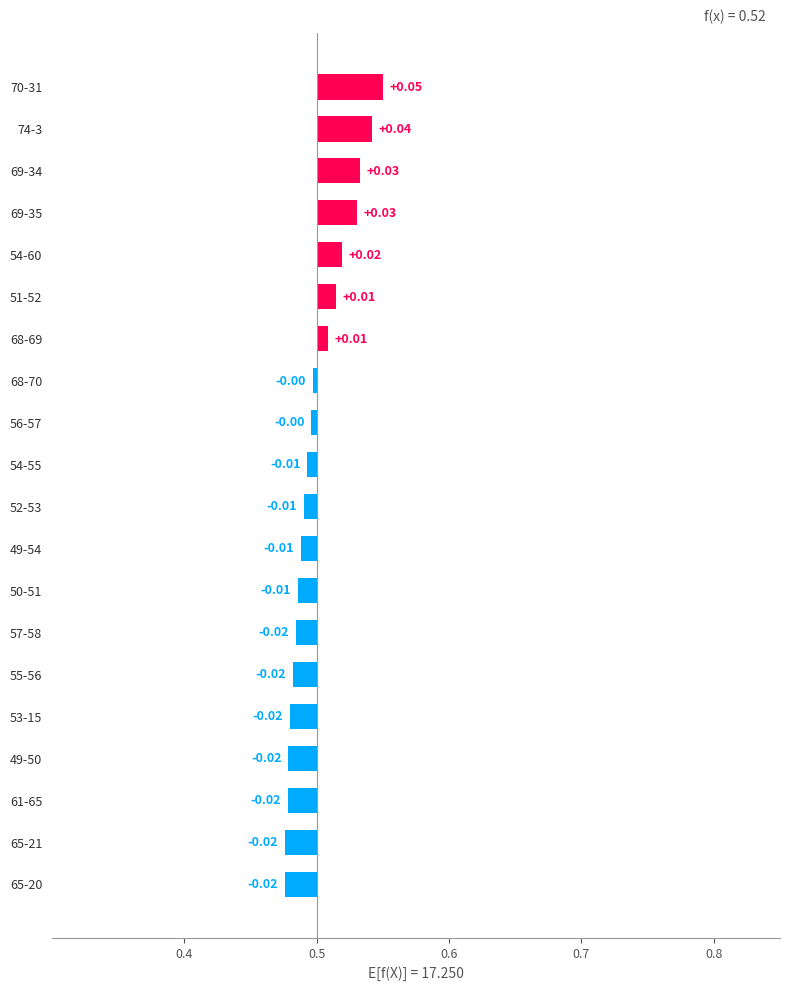

Which has a higher value, 50-51 or 53-15?

50-51